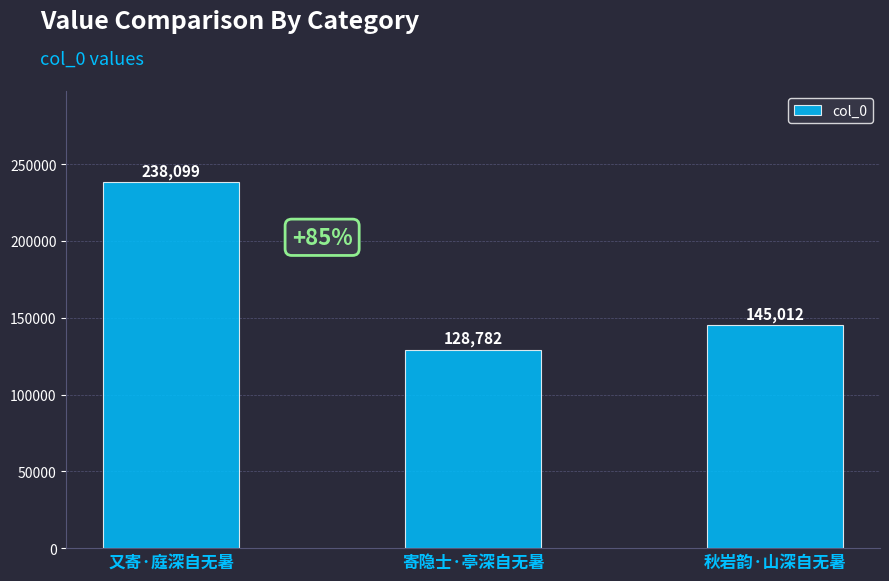

Is it true that the value at 秋岩韵·山深自无暑 is 208165?

False